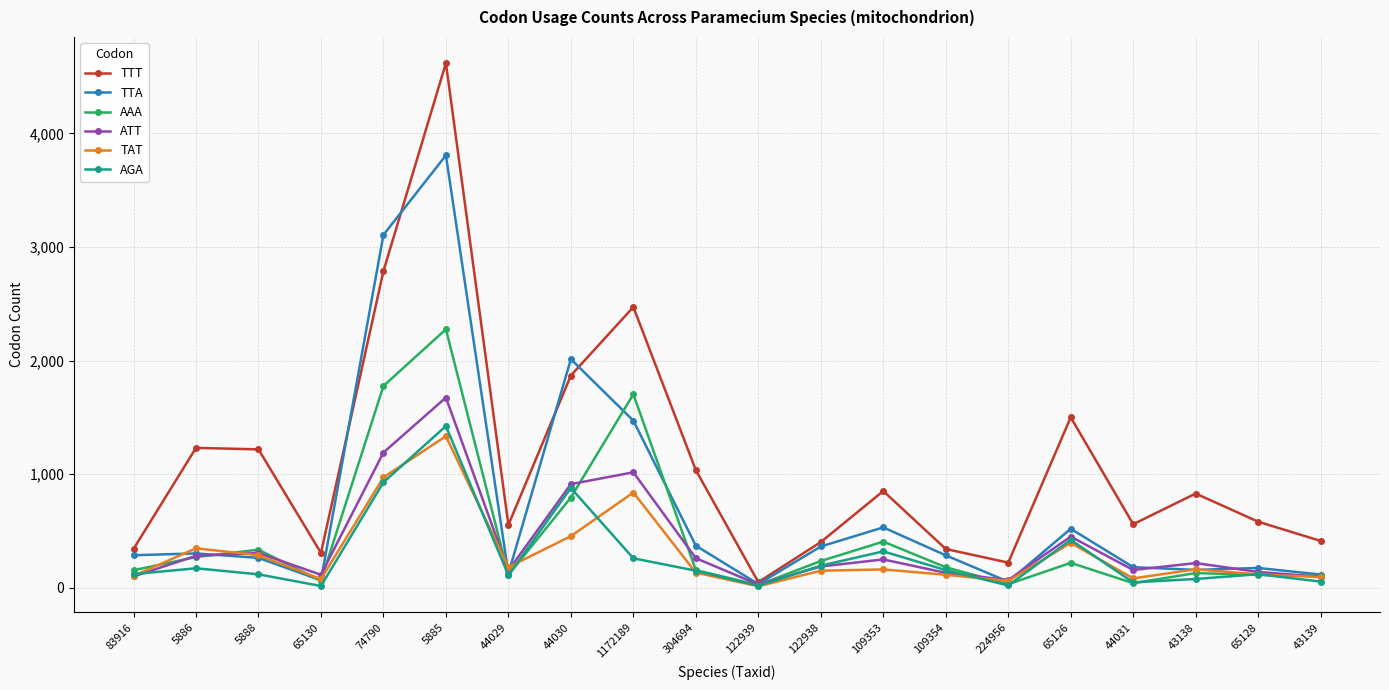

What are all the series names shown in the legend?

TTT, TTA, AAA, ATT, TAT, AGA